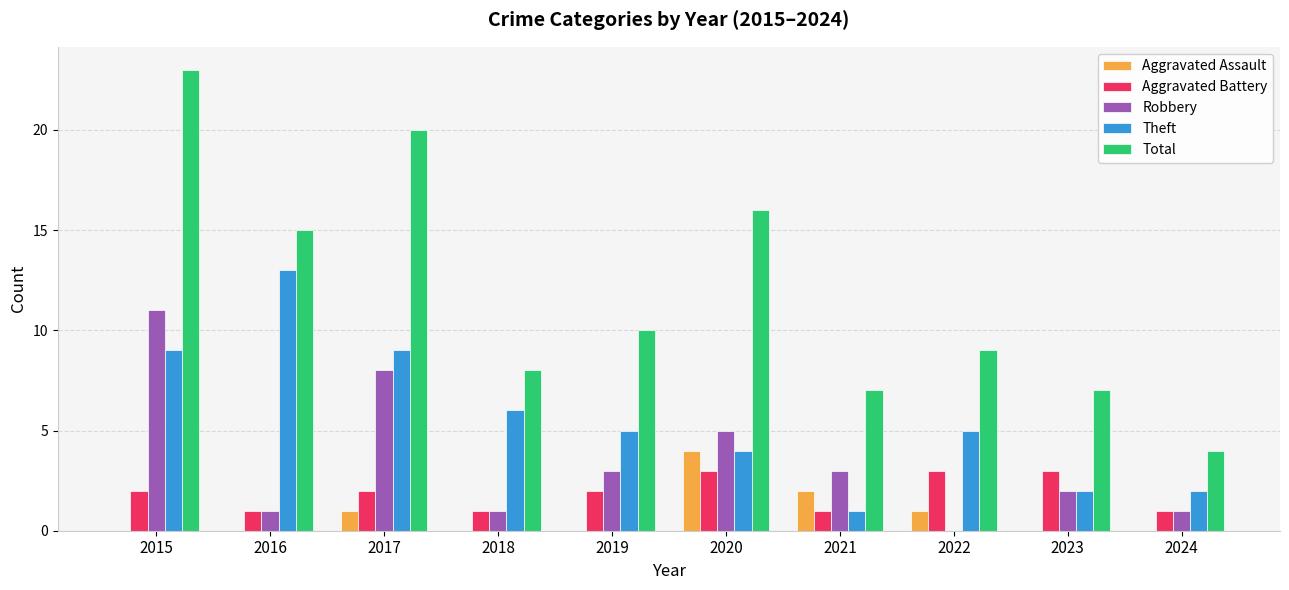

What is the maximum value for Aggravated Battery?

3